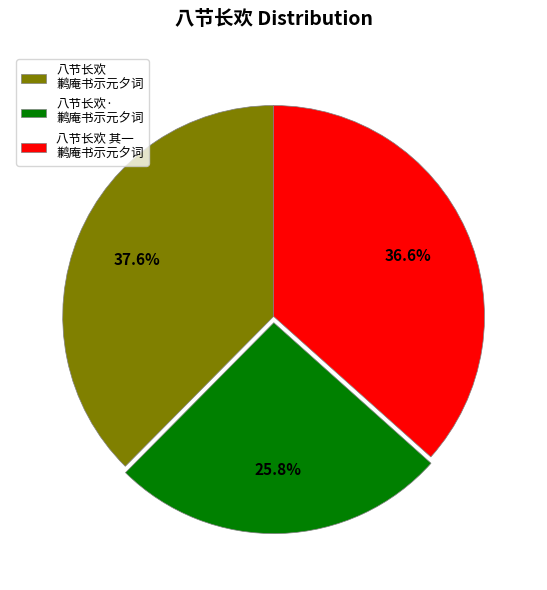

What is the largest slice in the pie chart?

八节长欢 鹣庵书示元夕词